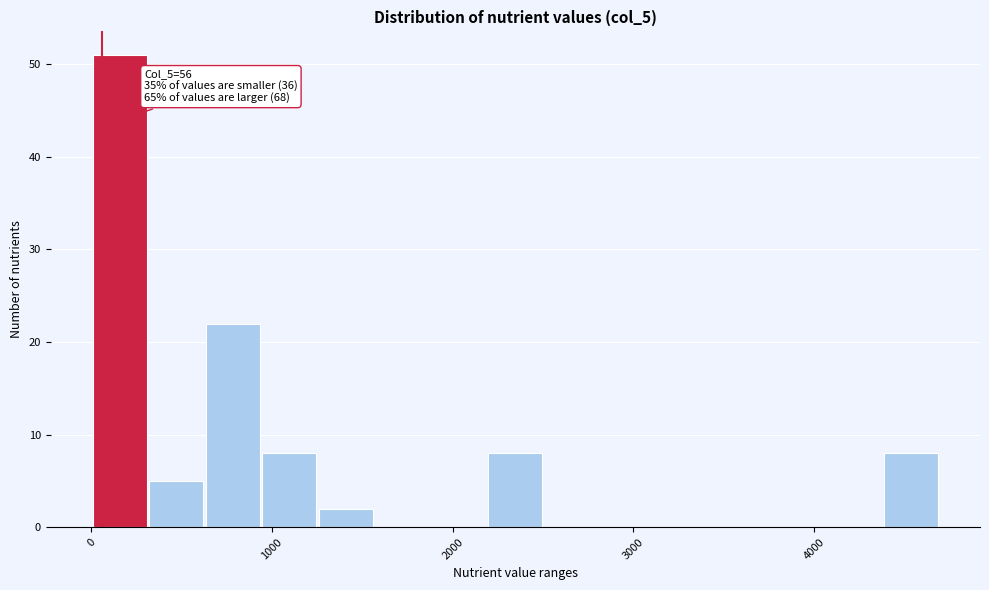

Around what value on the x-axis is the tallest bar? Give the approximate position of its centre, as read against the axis.

200